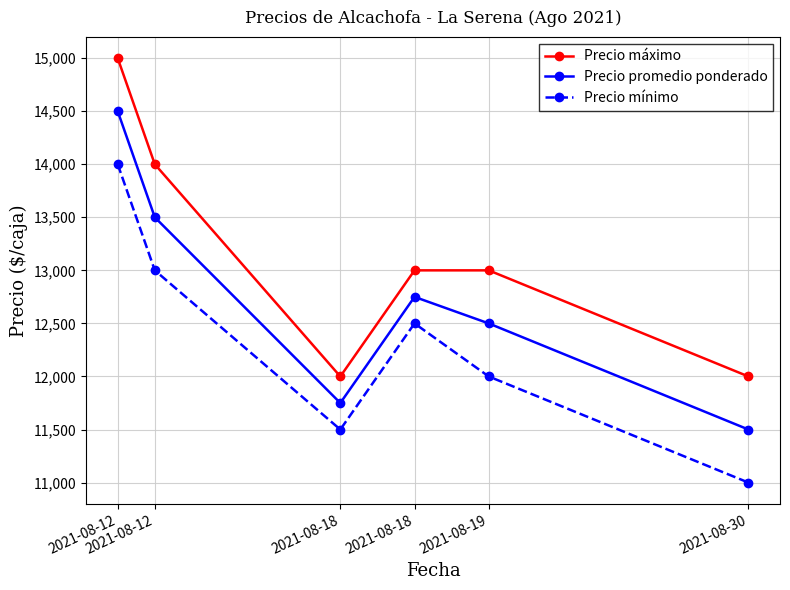

List the labels in order of Precio promedio ponderado value, largest first.

2021-08-12, 2021-08-12, 2021-08-18, 2021-08-19, 2021-08-18, 2021-08-30